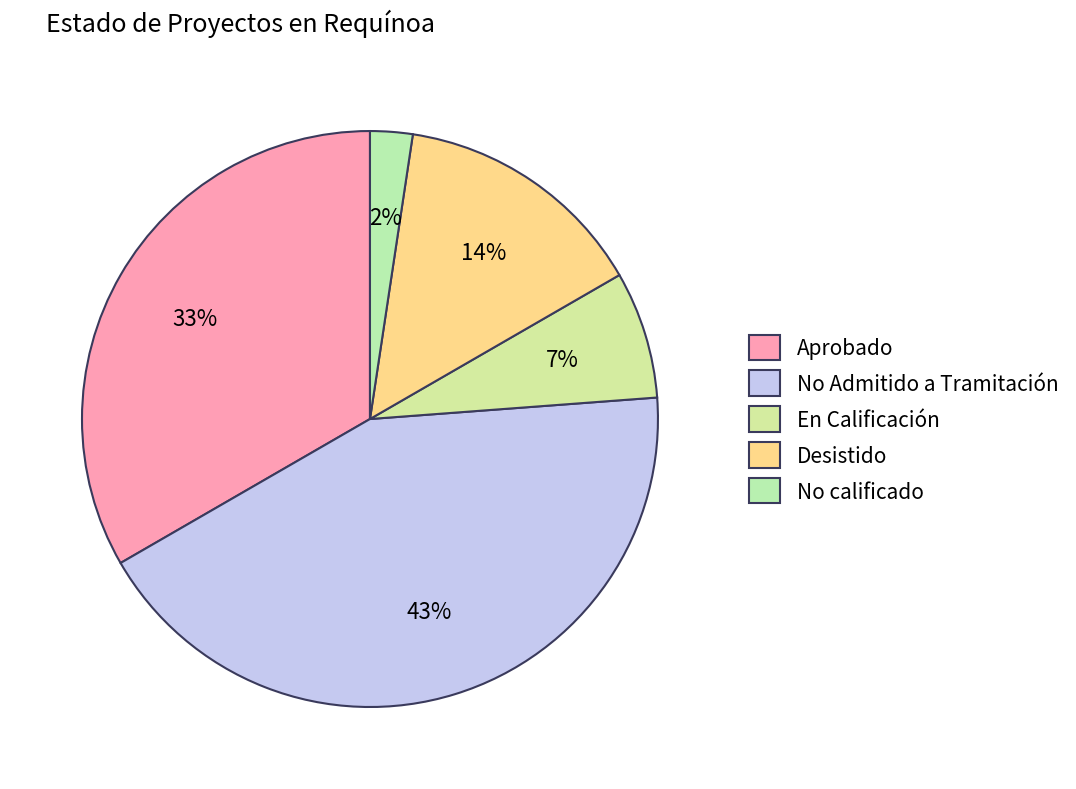

Between Desistido and No Admitido a Tramitación, which is larger?

No Admitido a Tramitación